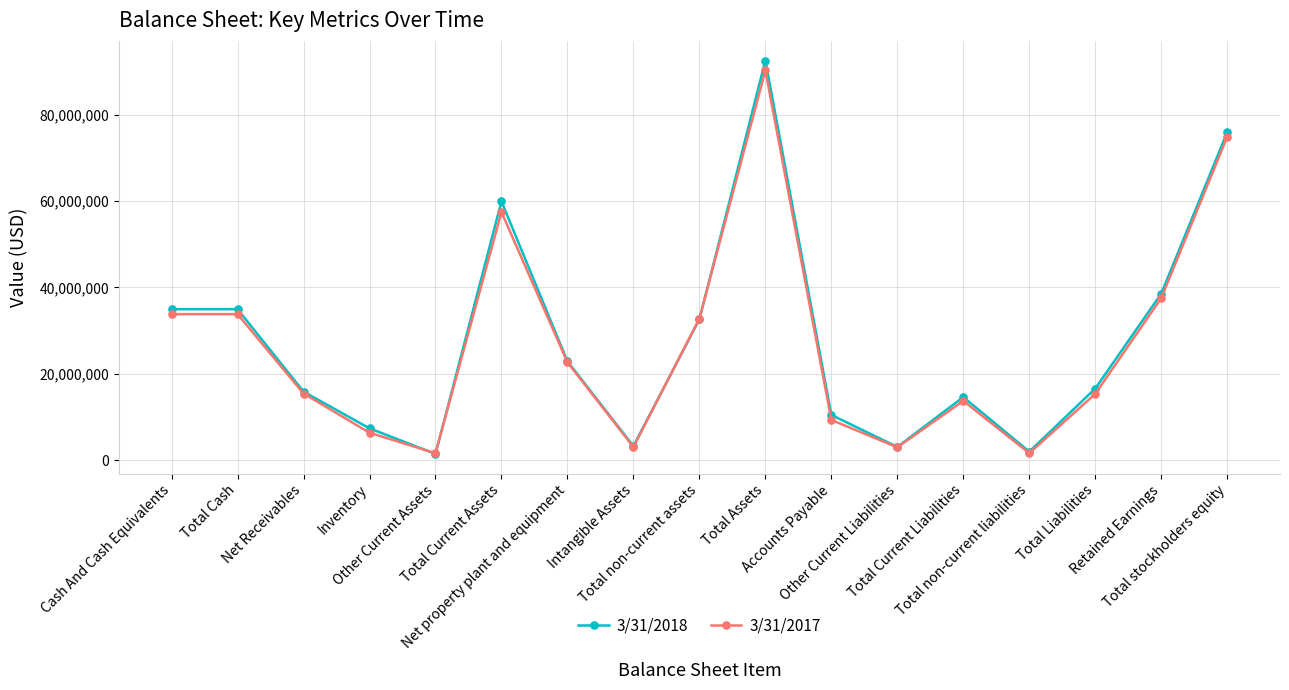

What is the label of the 16th point from the right?

Total Cash